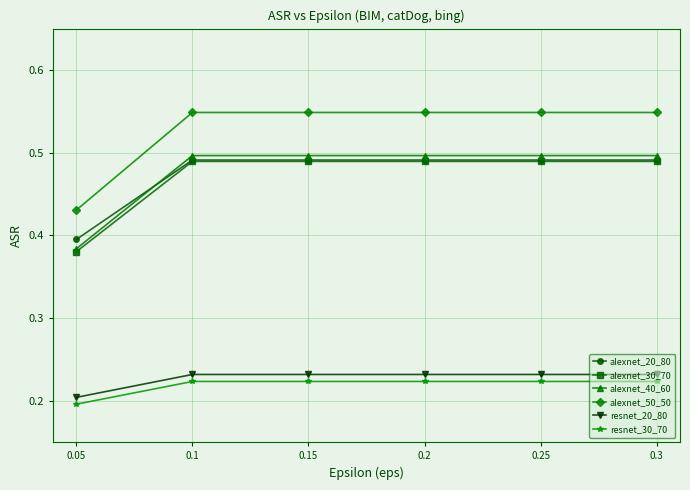

True or false: alexnet_40_60 and resnet_20_80 cross at least once.

False